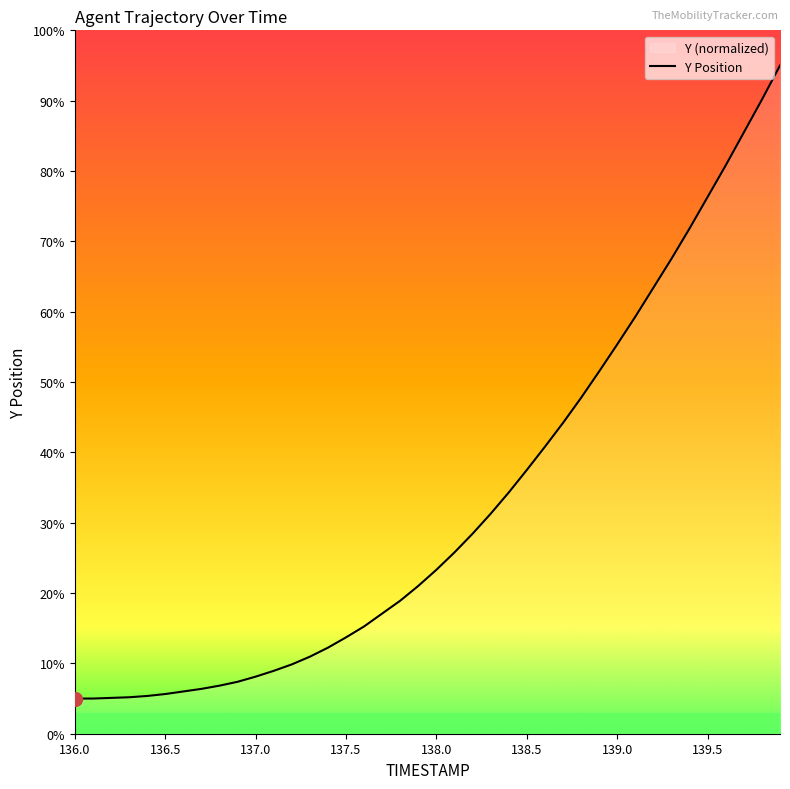

What is the difference between the maximum and minimum values?

90.0